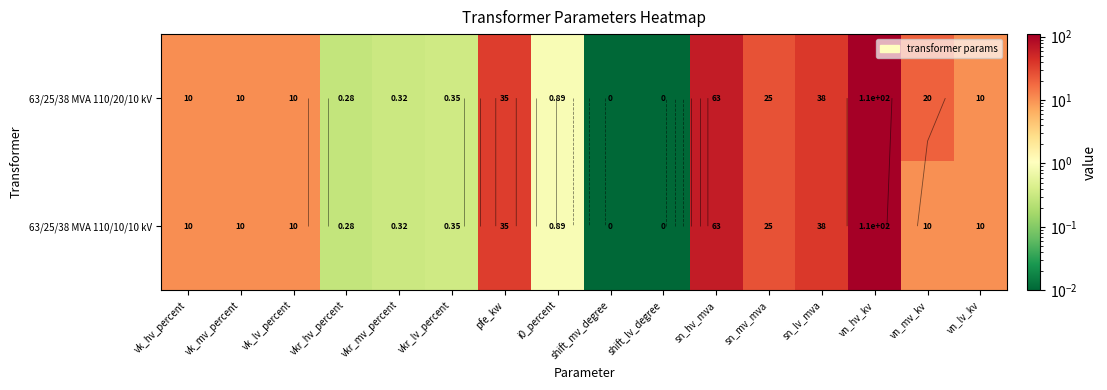

Is the value of 63/25/38 MVA 110/10/10 kV at vkr_hv_percent greater than the value of 63/25/38 MVA 110/20/10 kV at pfe_kw?

No